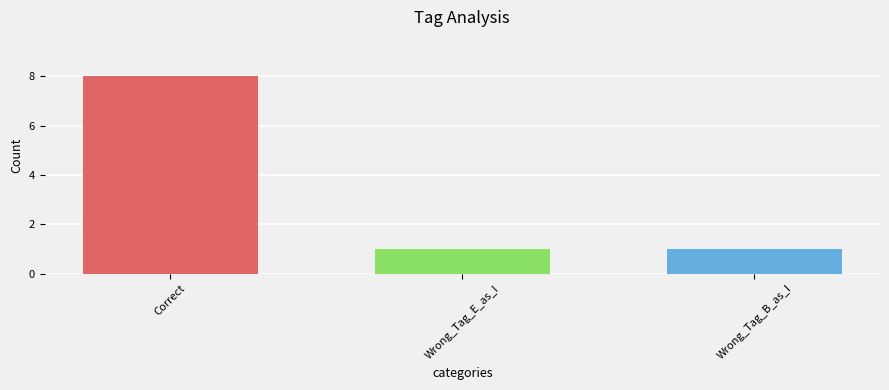

What is the label of the 1st bar from the right?

Wrong_Tag_B_as_I